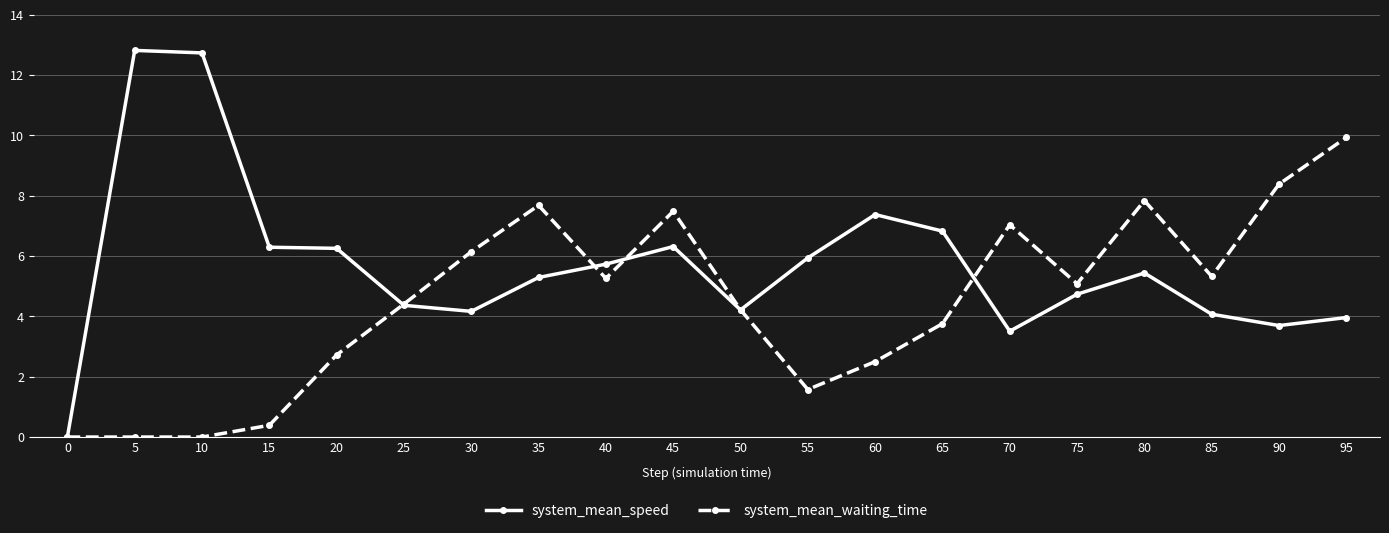

In system_mean_speed, how many points are lower than both neighbors (excluding endpoints)?

4